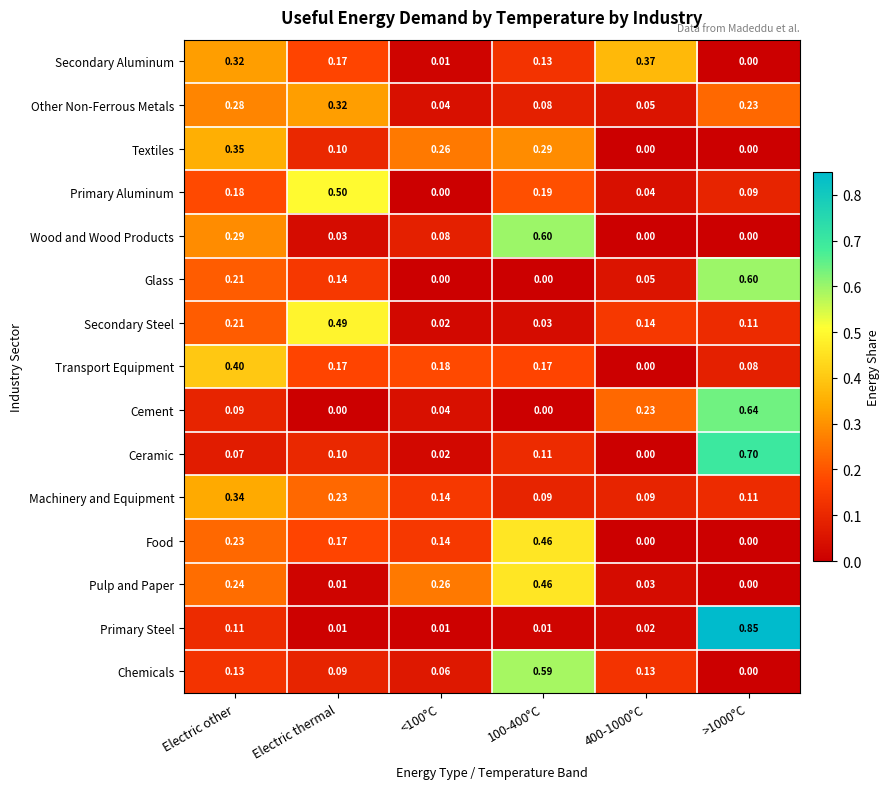

Between Electric other and 400-1000°C, which series saw the biggest shift?

Transport Equipment